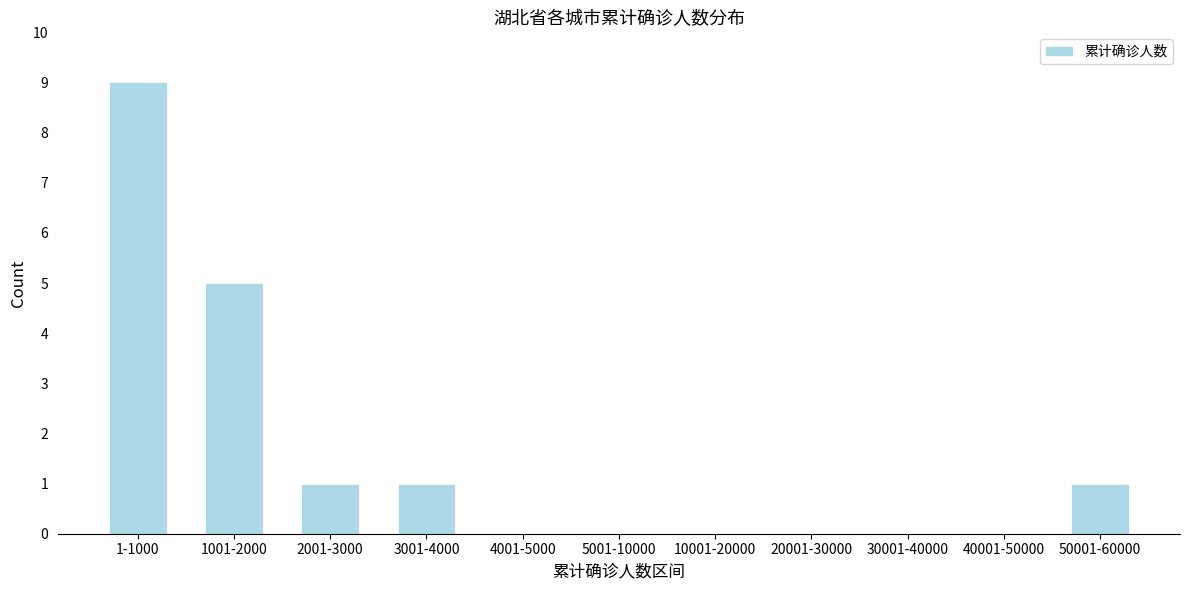

Reading right to left, transcribe all the data shown in this chart.

50001-60000=1	40001-50000=0	30001-40000=0	20001-30000=0	10001-20000=0	5001-10000=0	4001-5000=0	3001-4000=1	2001-3000=1	1001-2000=5	1-1000=9